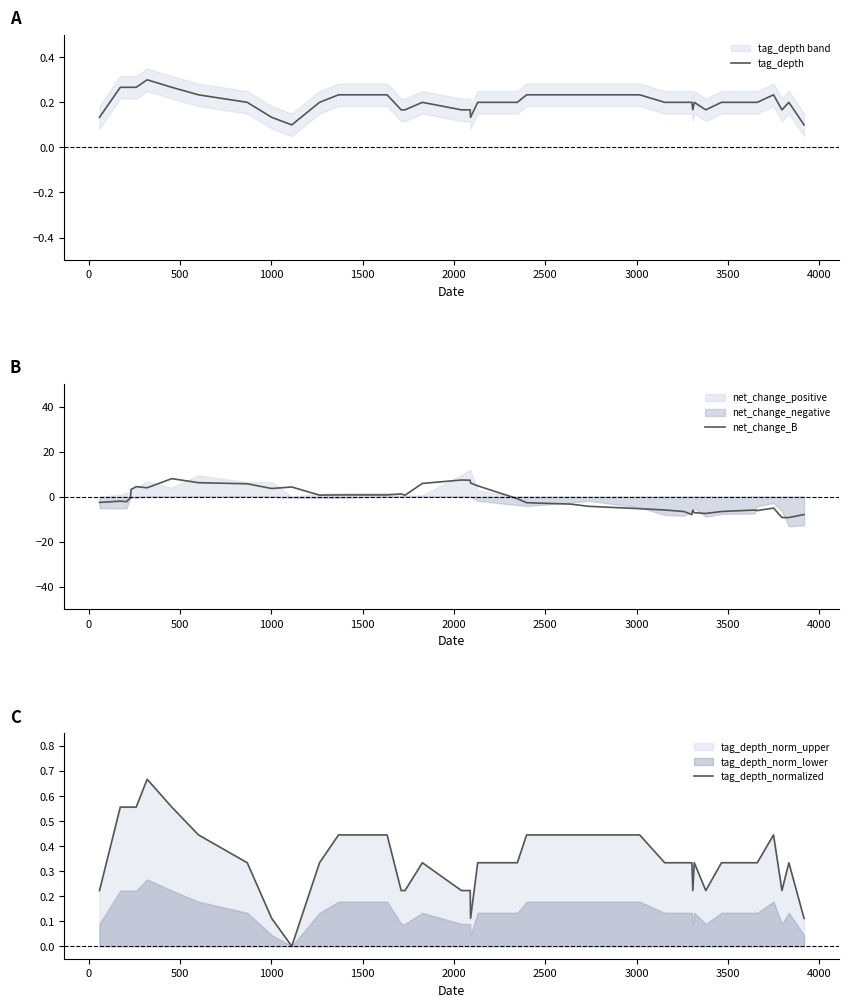

After their last crossing, which series has the higher values: tag_depth or tag_depth_normalized?

tag_depth_normalized